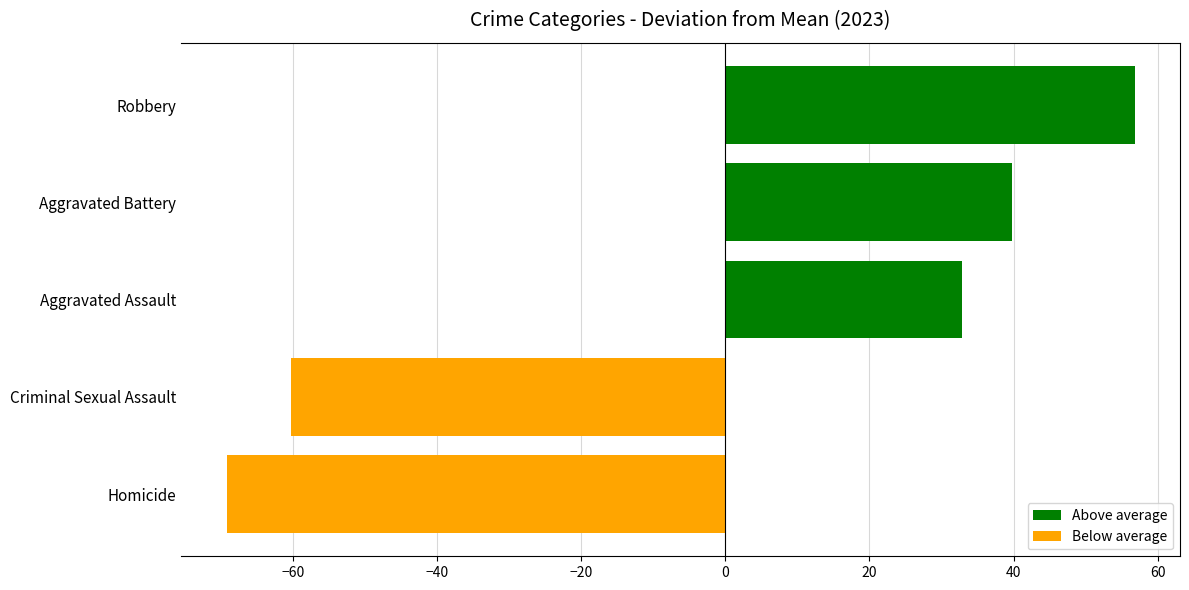

Are the bars grouped side by side (vs. stacked)?

No